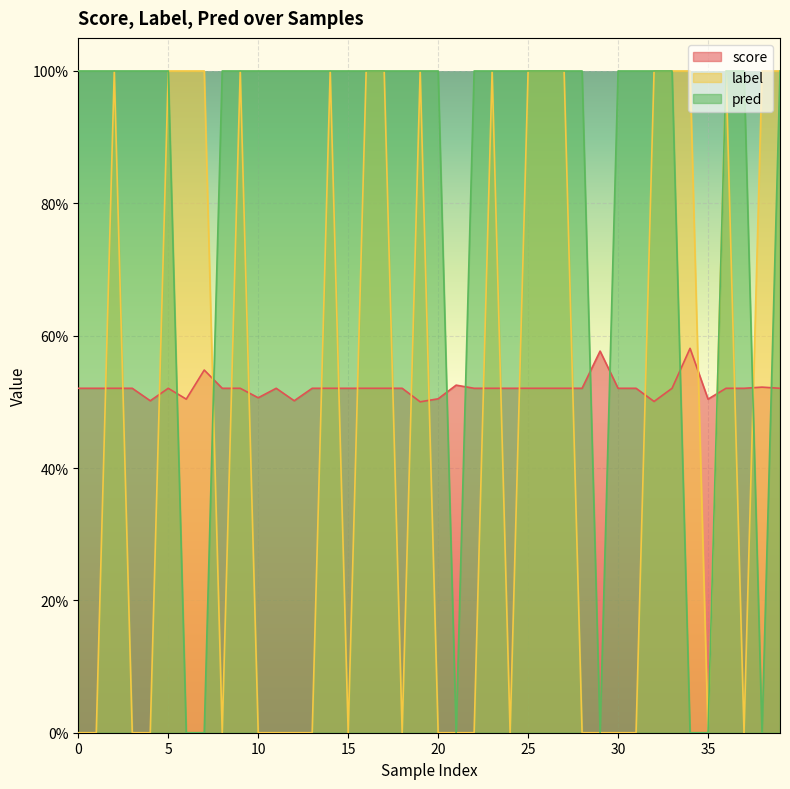

Between which two adjacent categories do label and score first intersect?

1 and 2